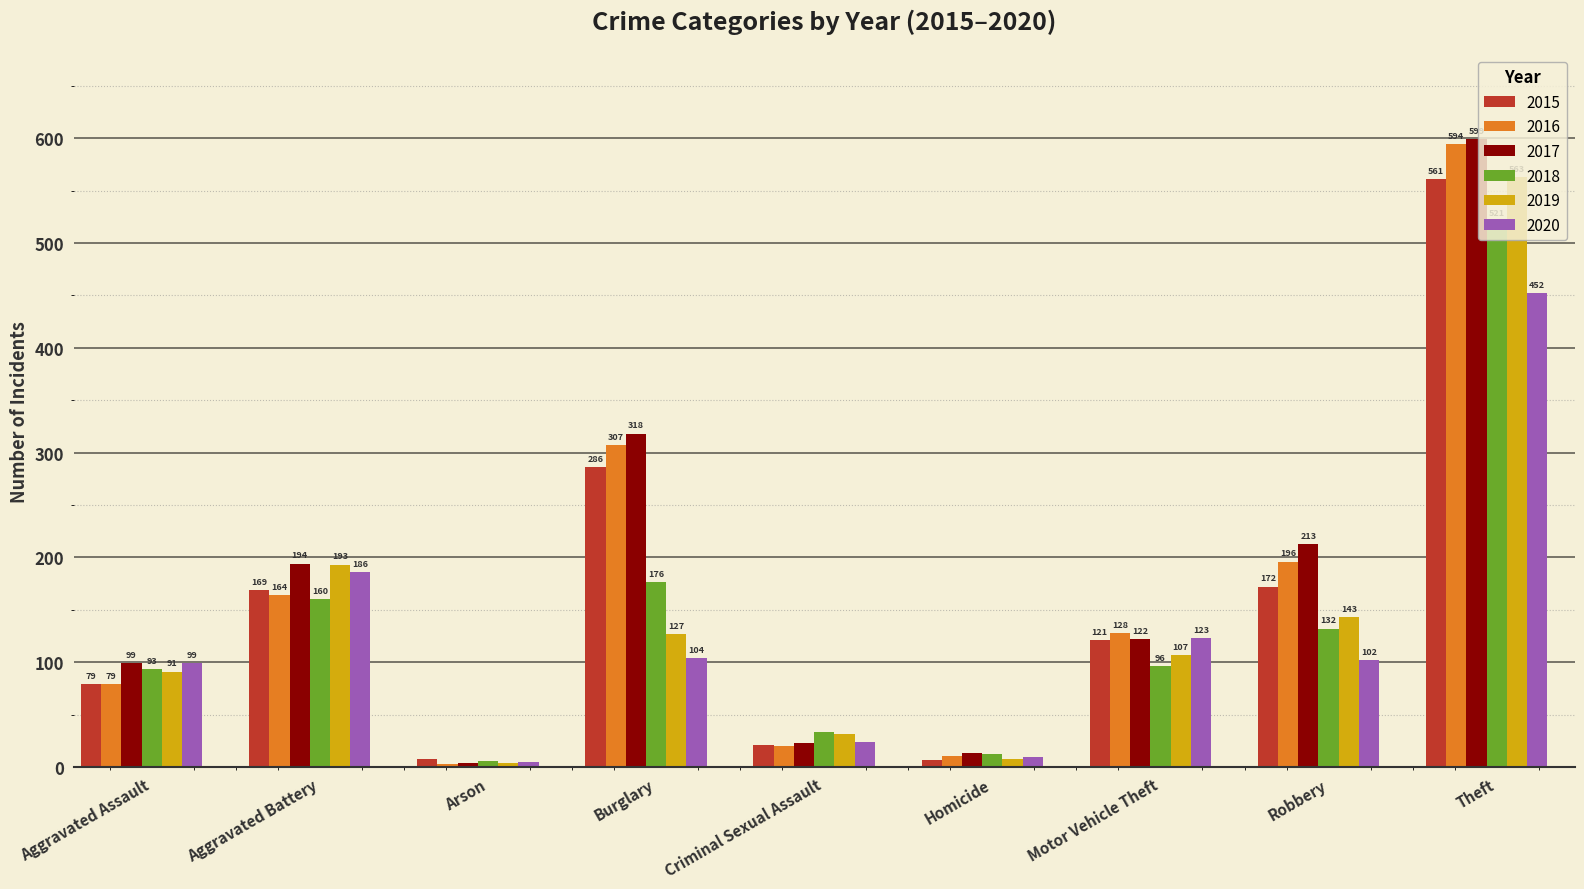

List the series in order of their peak value, highest first.

2017, 2016, 2019, 2015, 2018, 2020